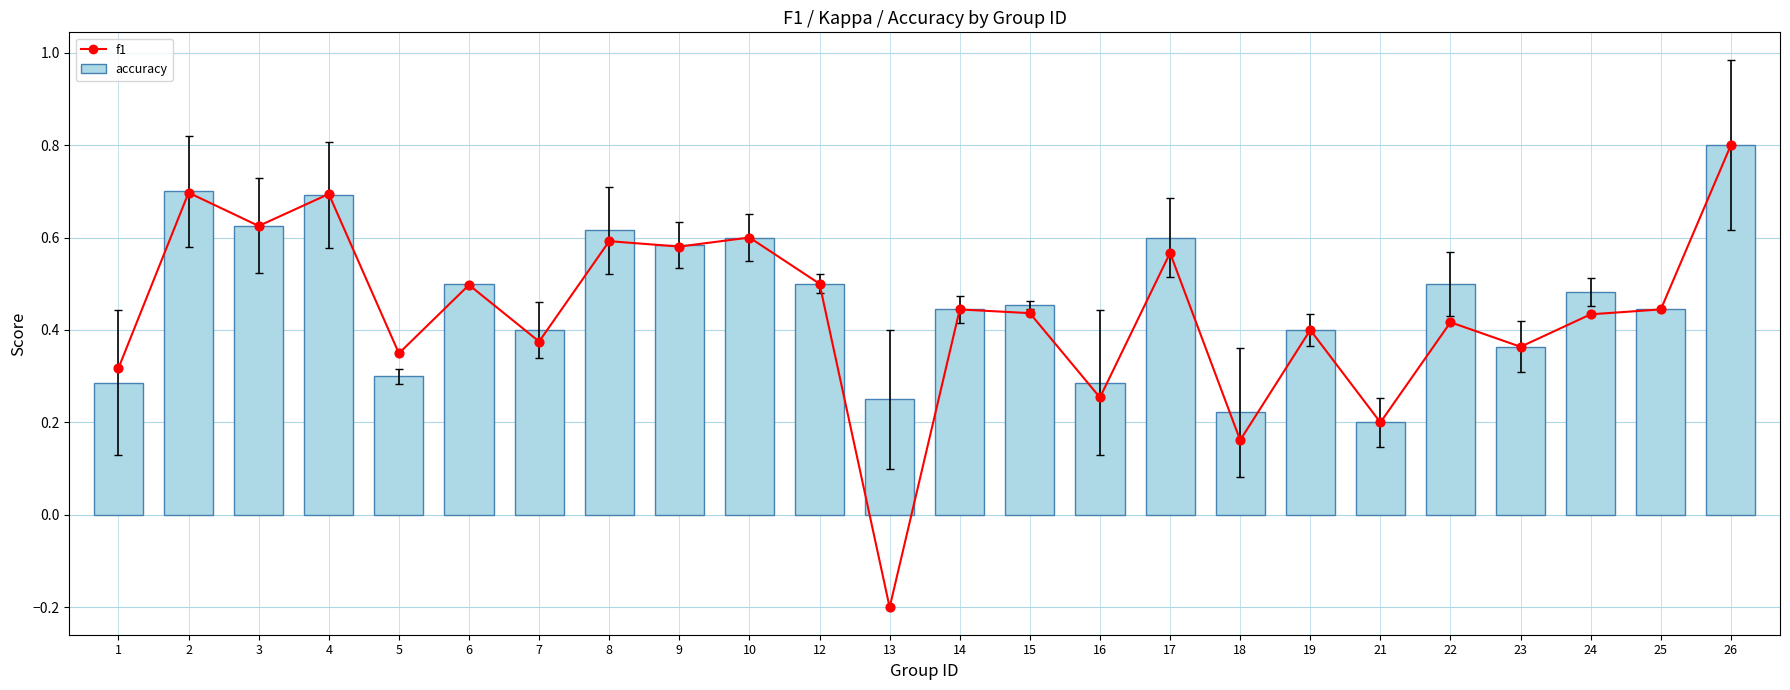

What are all the series names shown in the legend?

f1, accuracy